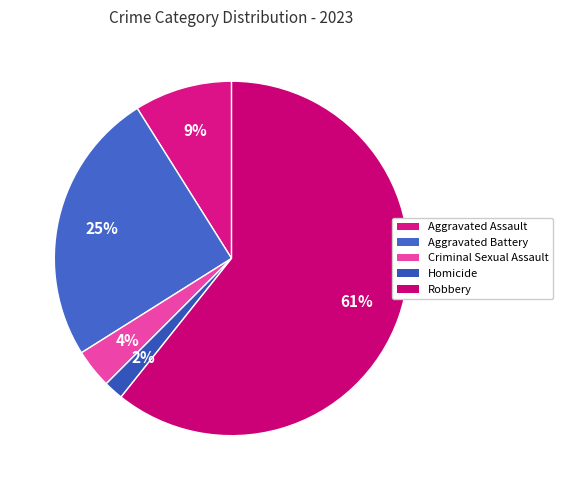

True or false: Homicide accounts for 2% of the total.

True